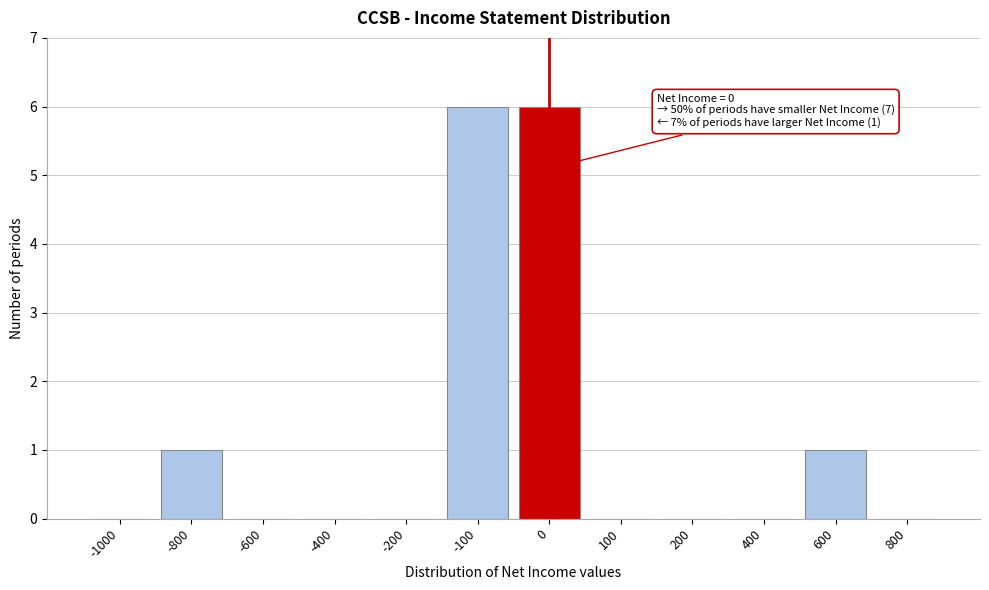

Reading left to right, transcribe all the data shown in this chart.

-1000=0	-800=1	-600=0	-400=0	-200=0	-100=6	0=6	100=0	200=0	400=0	600=1	800=0